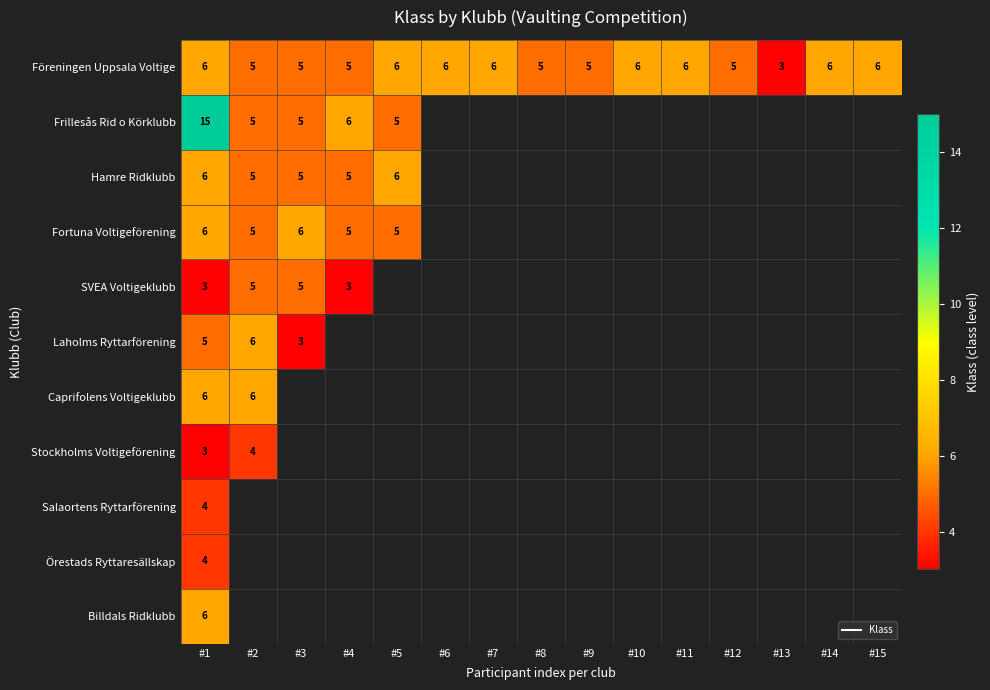

Between #12 and #15, which is larger?

#15